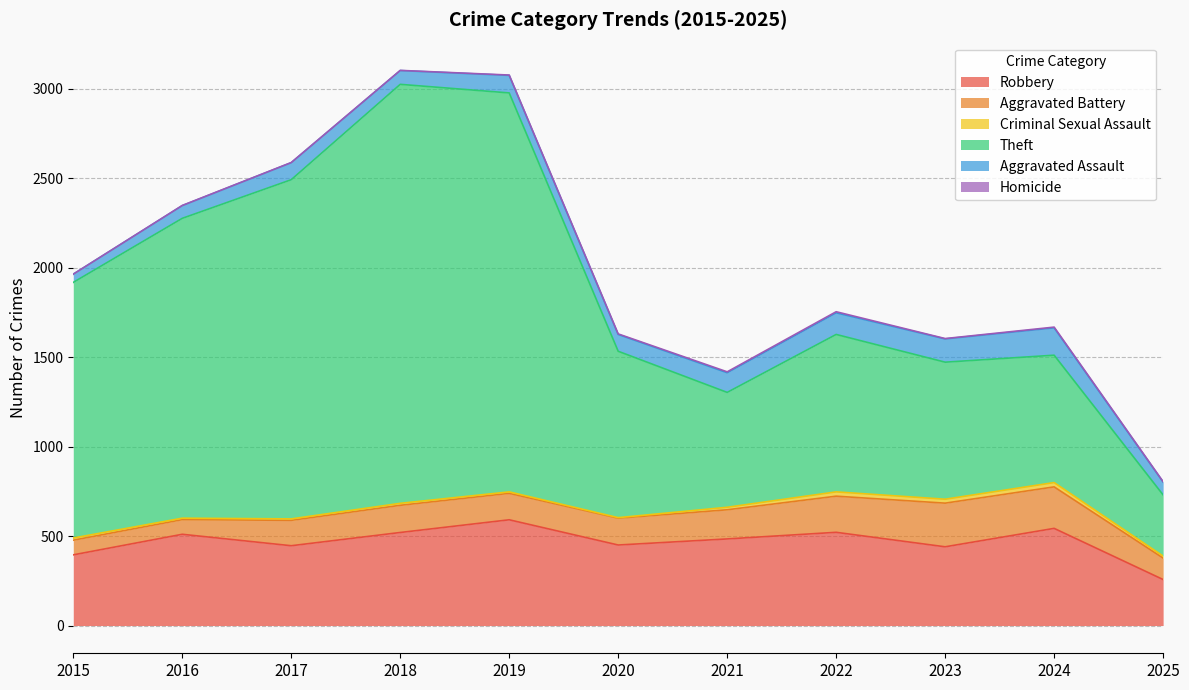

At which category does Aggravated Assault reach its first local valley?

2018